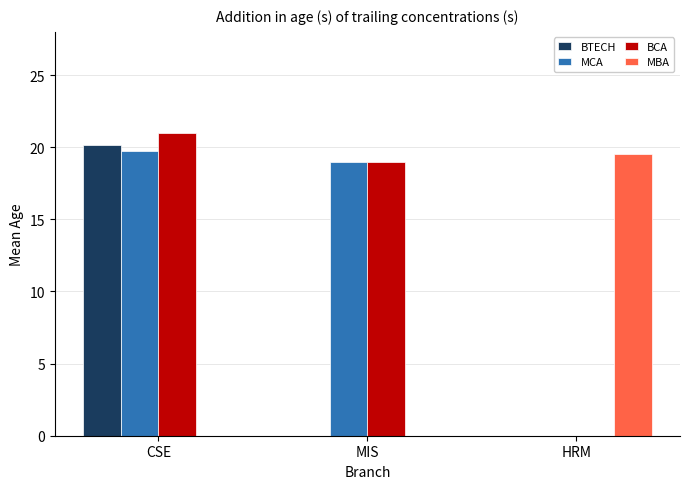

What is the maximum value for BCA?

21.0